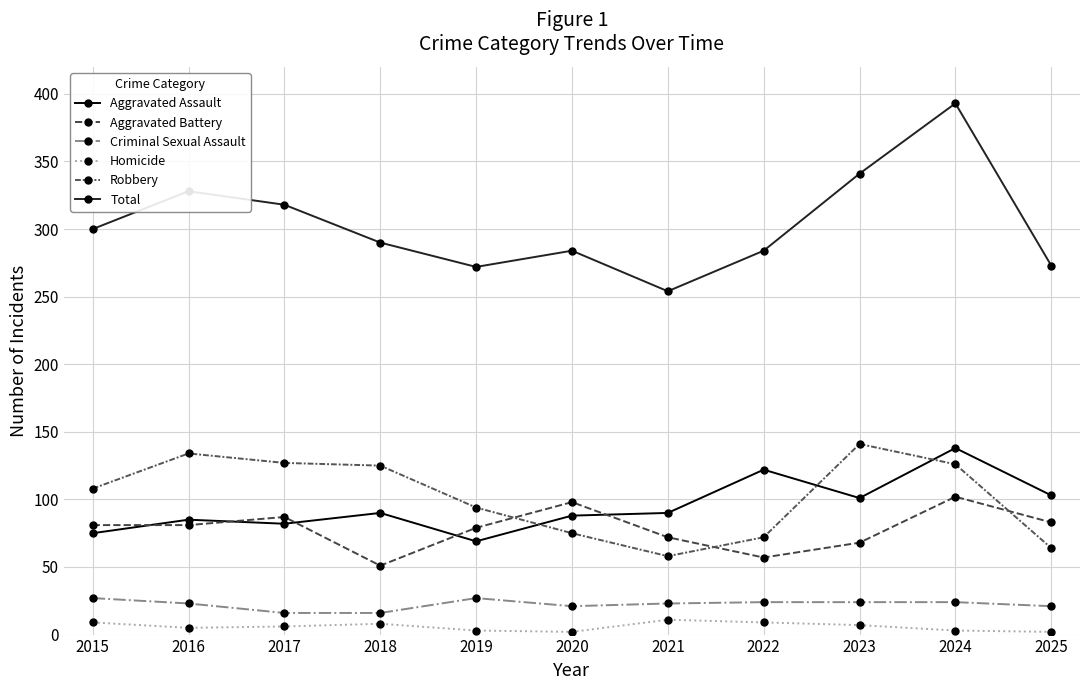

What is the spread (max minus min) of values at 2018?

282